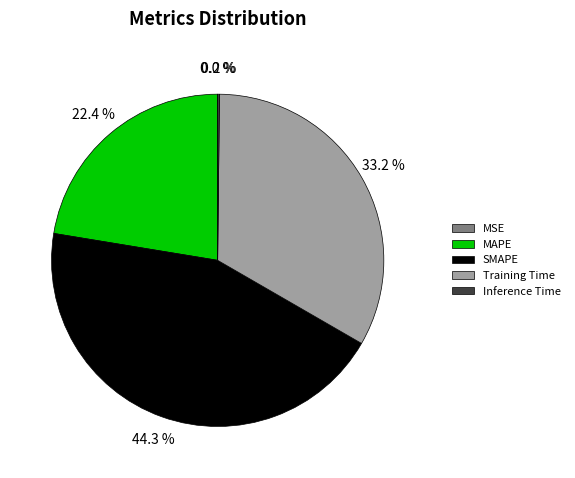

The MAPE slice represents 22% of the pie. True or false?

True